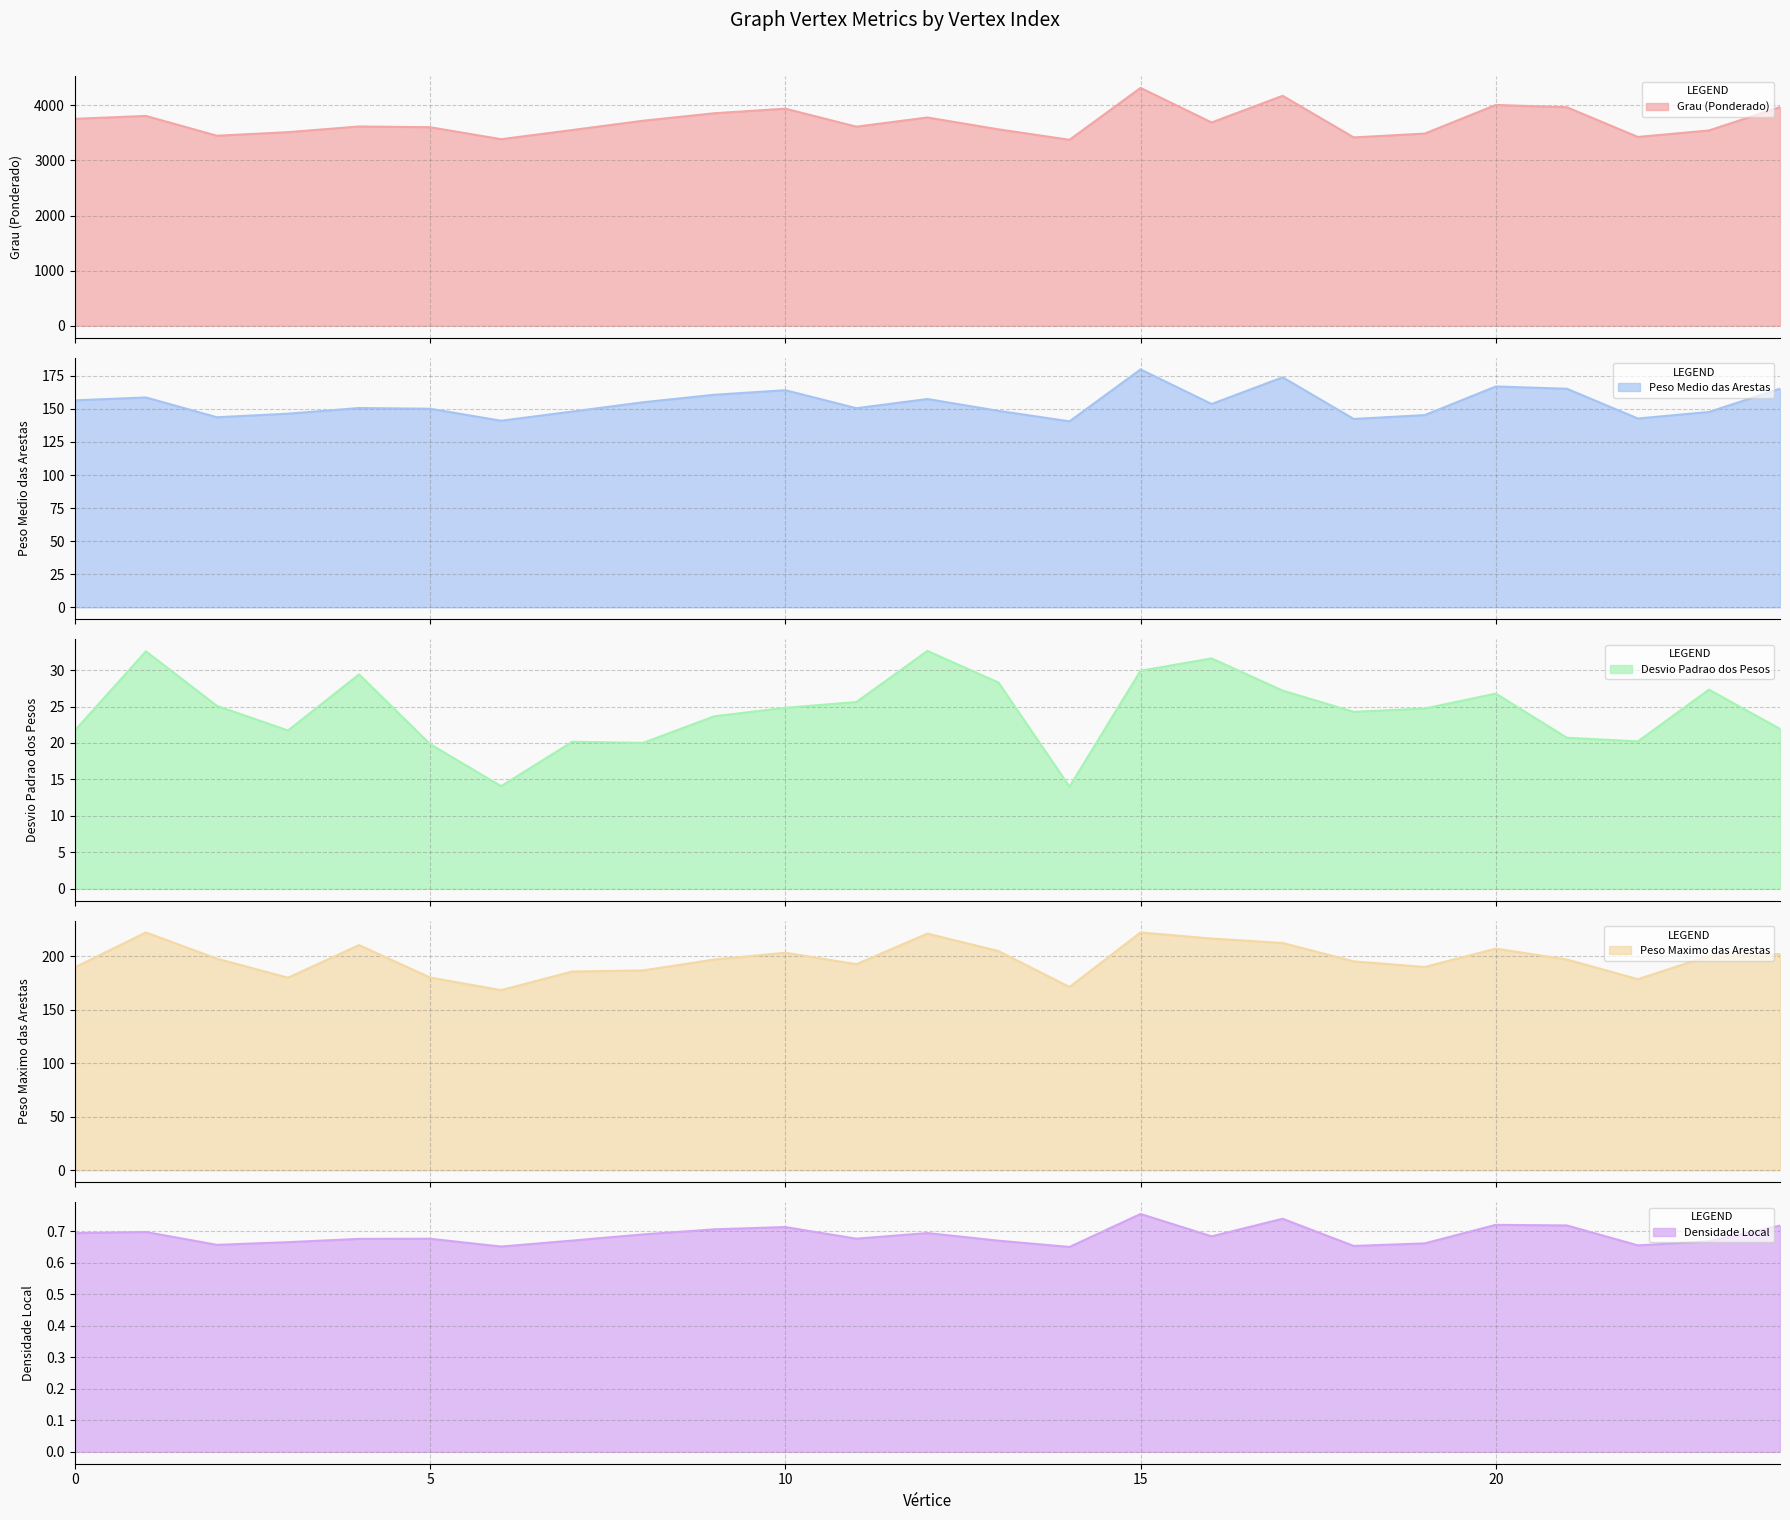

At how many categories does at least one series exceed 2815?

25